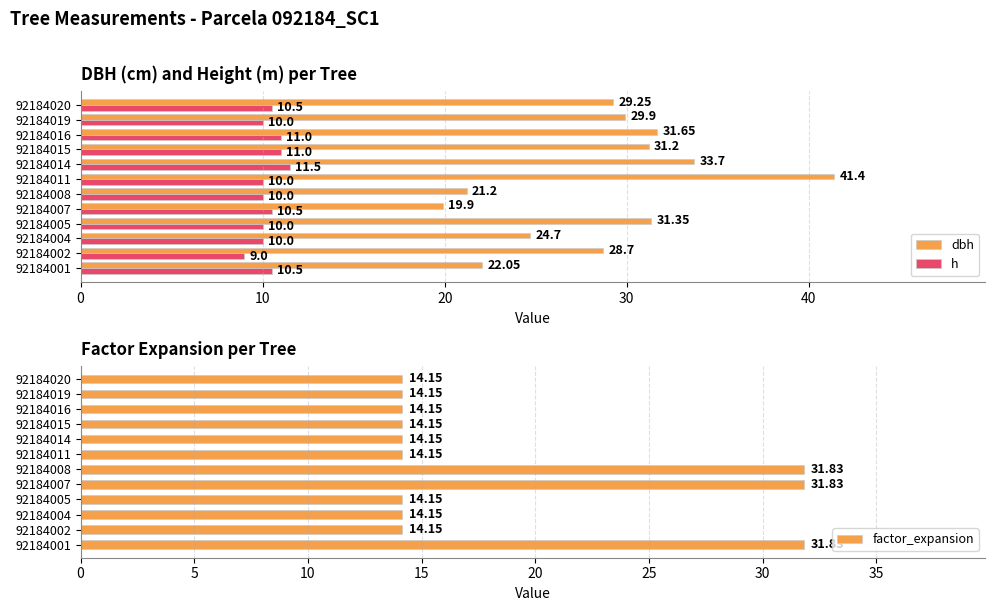

What is the greatest value displayed?

41.4